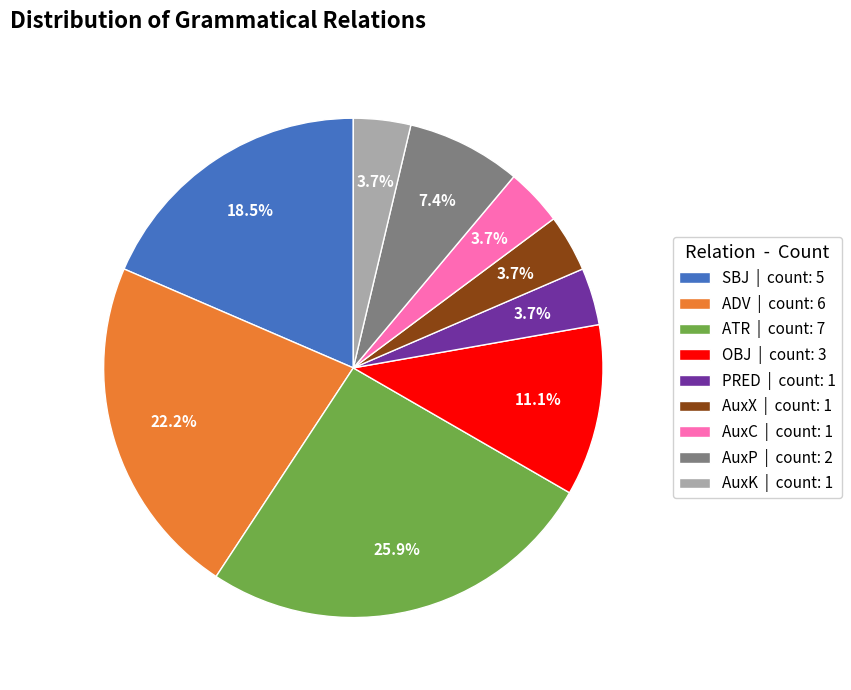

Is it true that AuxP is 7% of the pie?

True